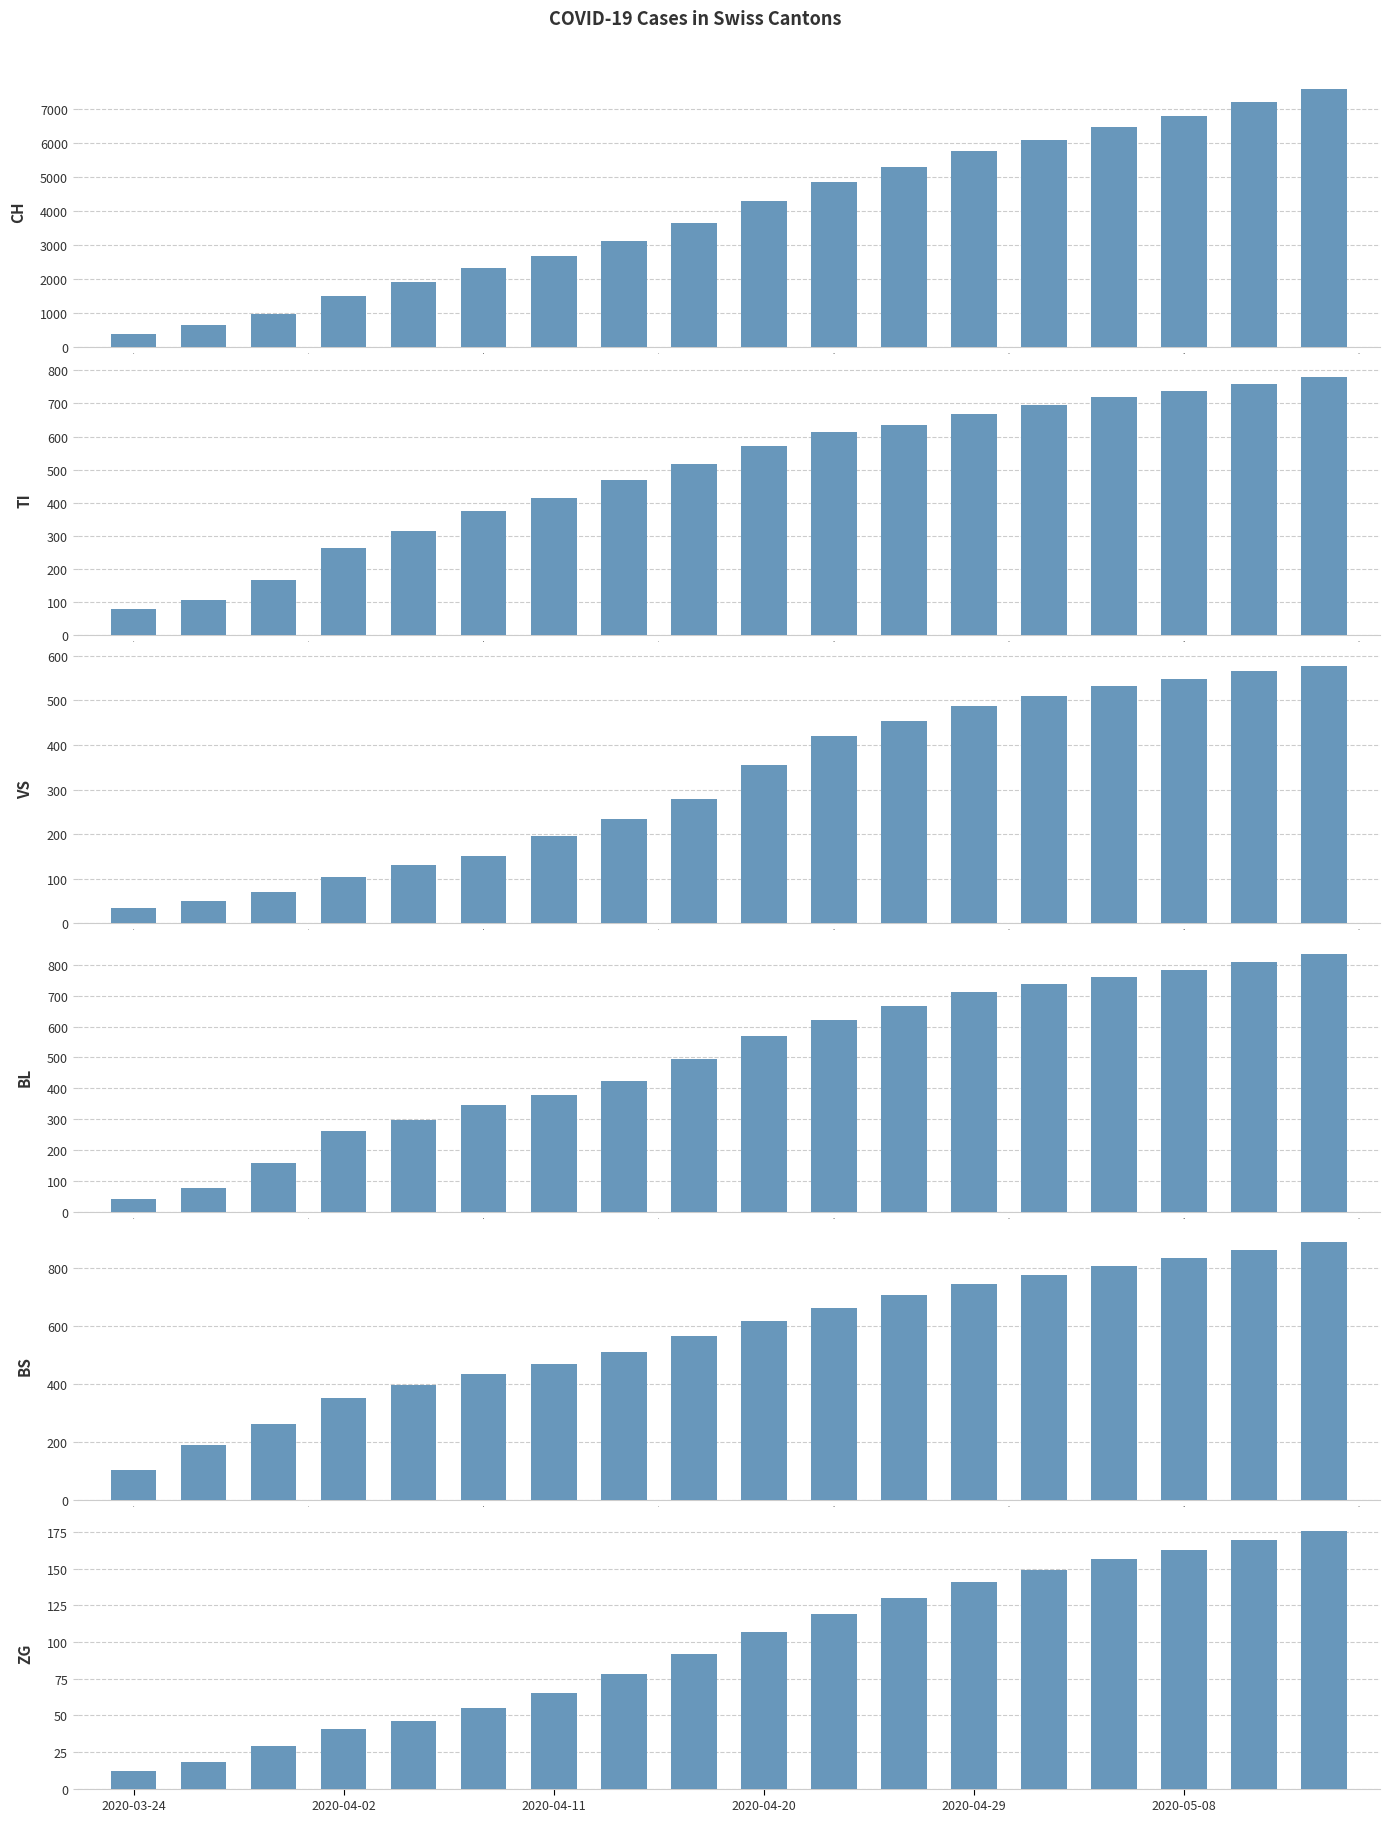

What is the average value of the VS series?

317